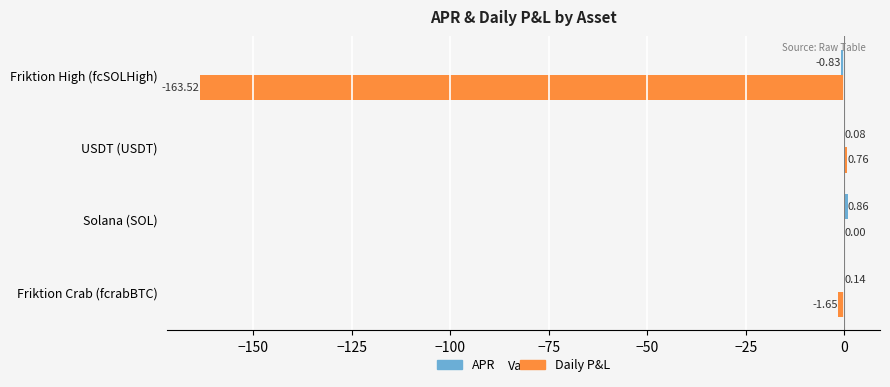

Where is Daily P&L nearest to the value -81?

Friktion Crab (fcrabBTC)